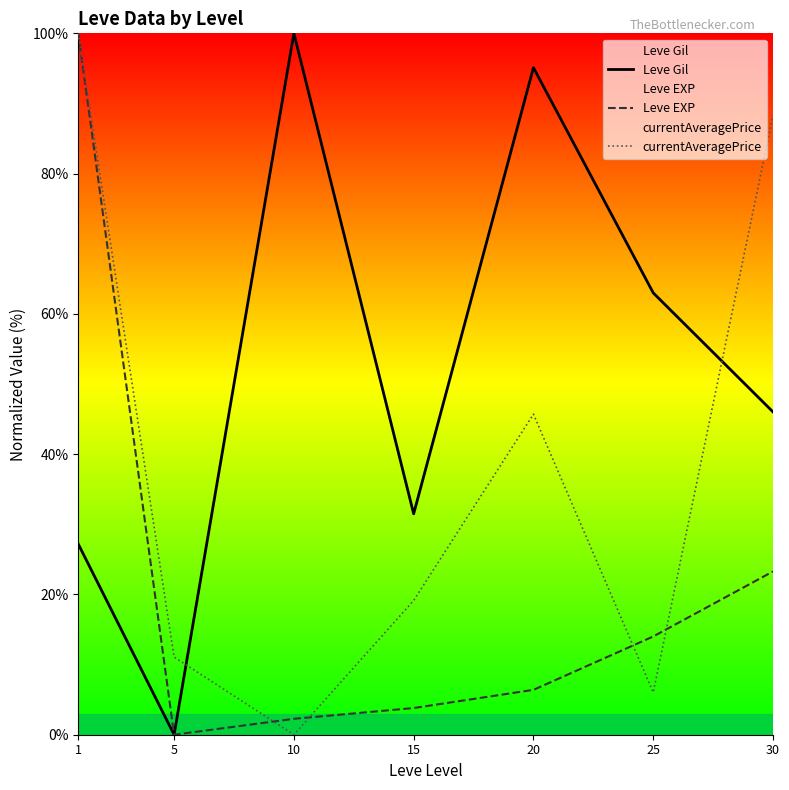

What is the spread (max minus min) of values at 15?

27.7